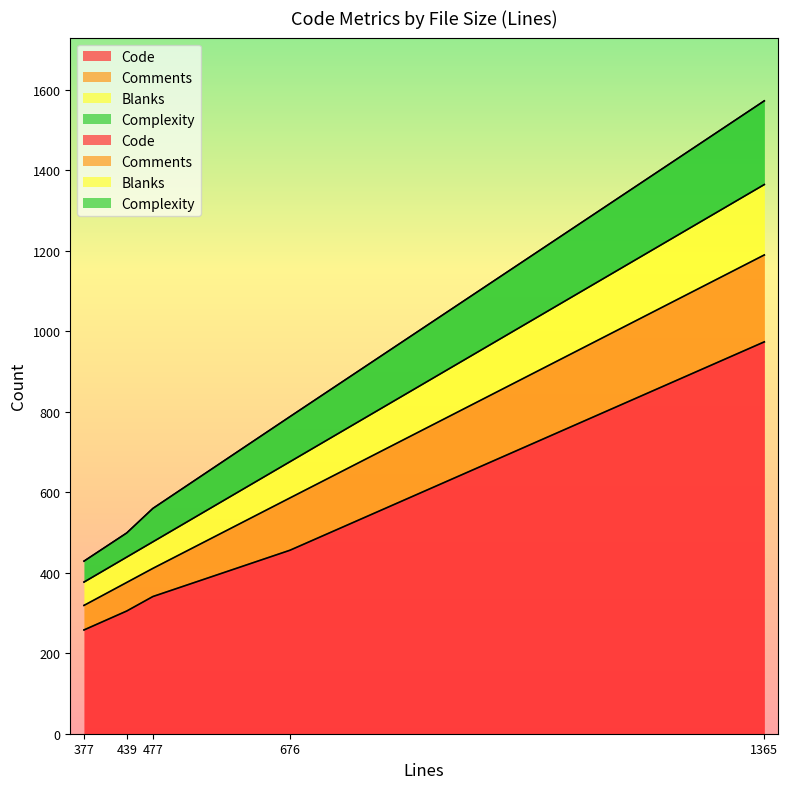

What is the difference between the maximum and second lowest values in the Complexity series?

148